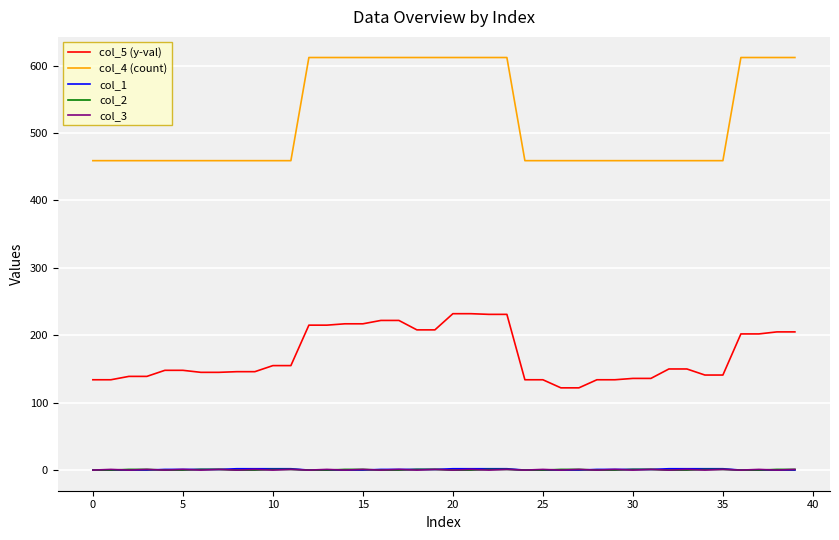

True or false: col_4 (count) and col_5 (y-val) intersect in this chart.

False